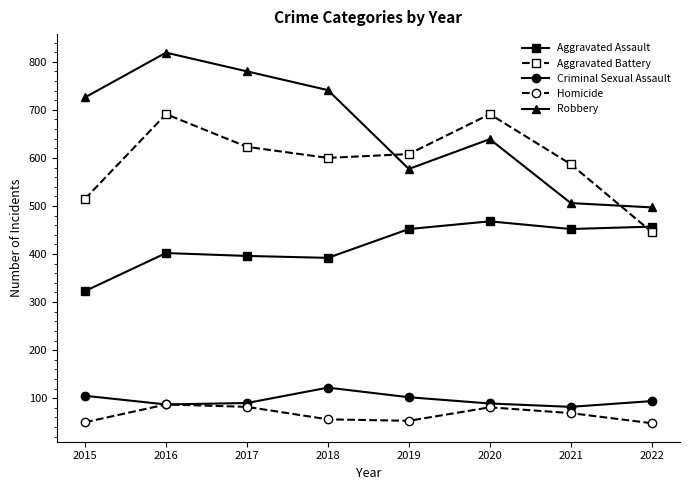

True or false: Homicide and Aggravated Battery cross at least once.

False